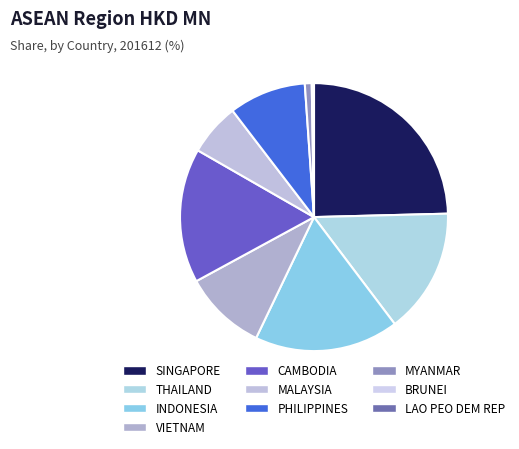

Which slice is the smallest?

BRUNEI